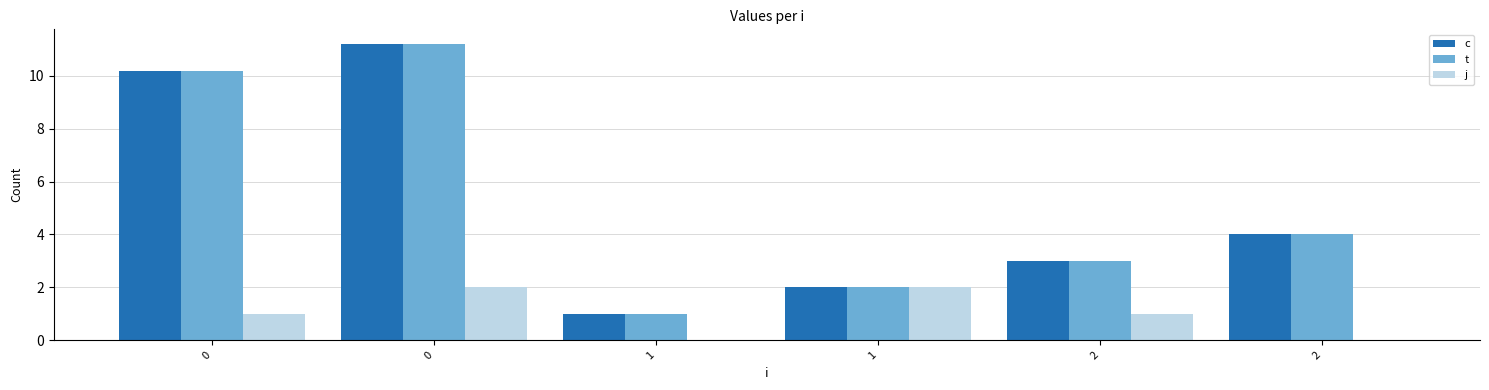

How many groups of bars are there?

6